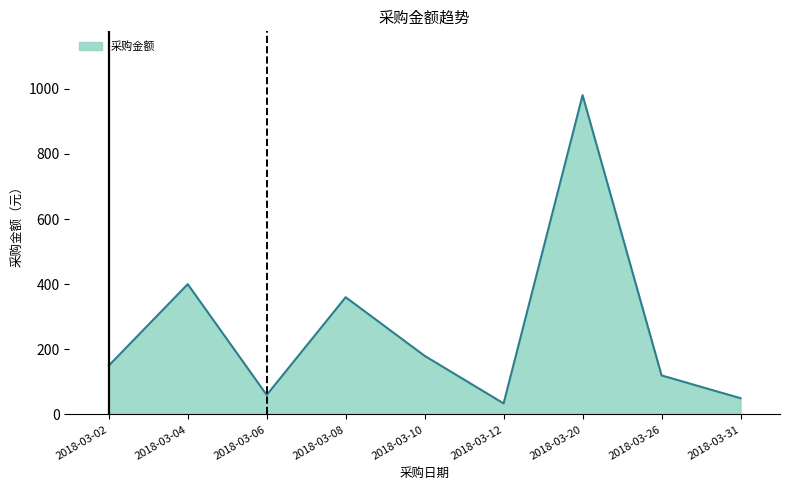

The value at 2018-03-04 is 400. True or false?

True